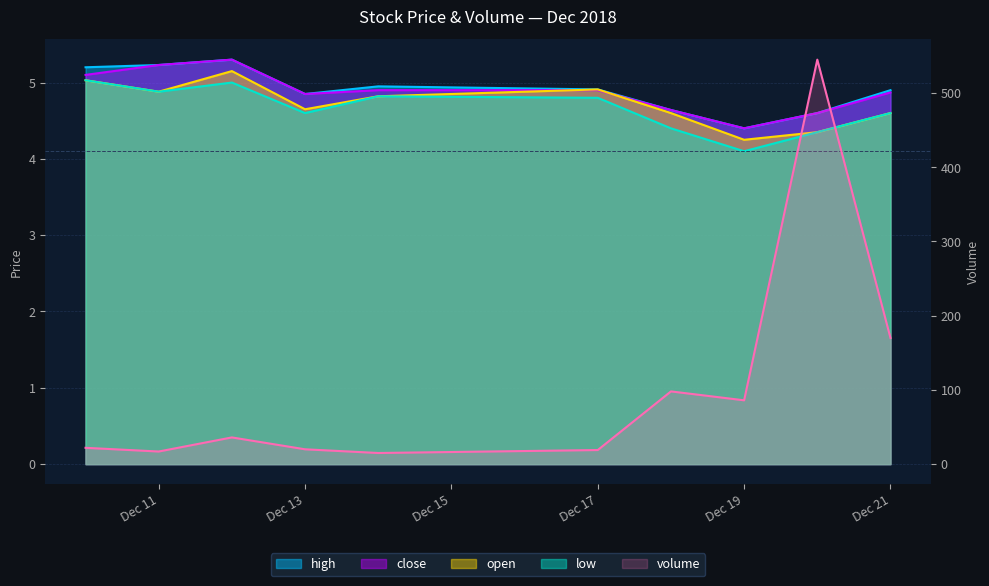

The high series shows 4.6 at 2018-12-18. True or false?

True